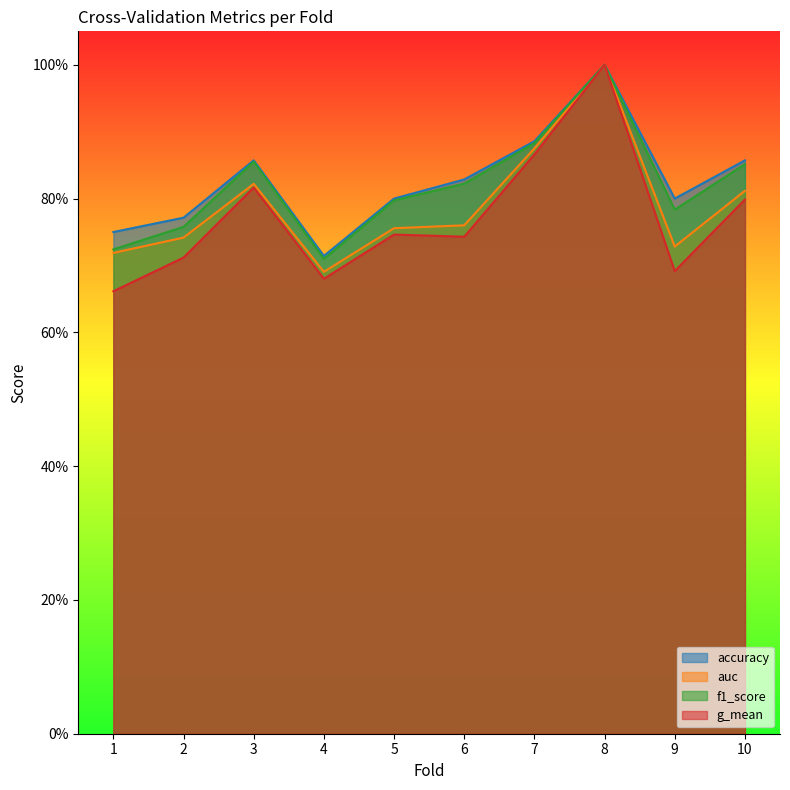

Which series has the largest total across all categories?

accuracy